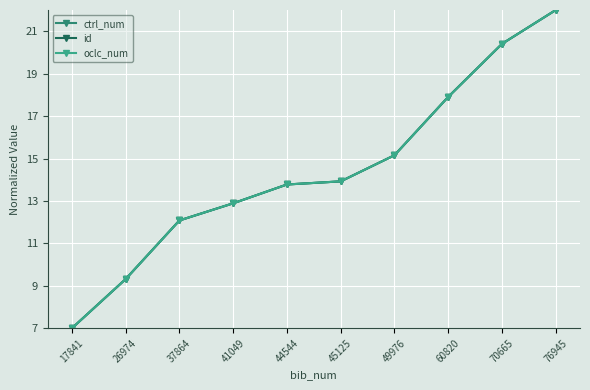

How many values in the id series exceed 13?

6